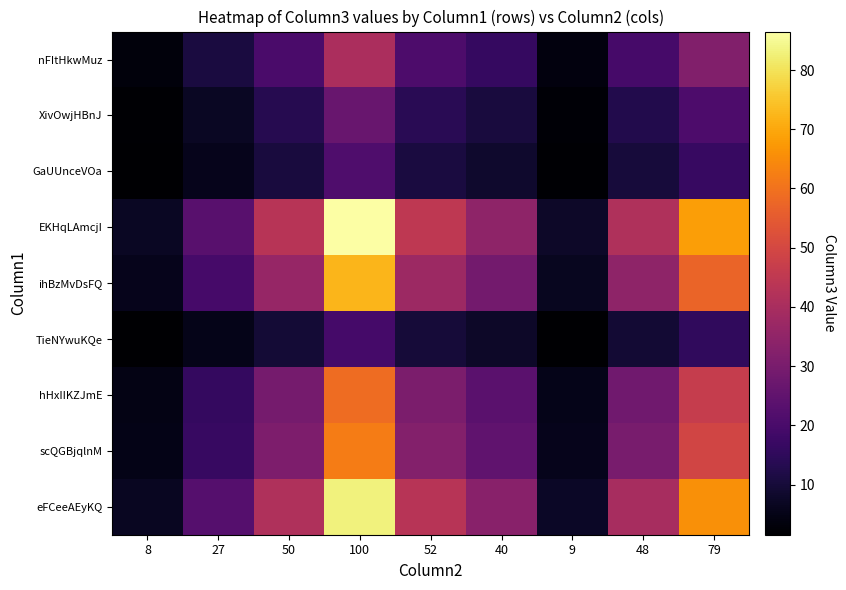

At which category is the sum across all series the highest?

100